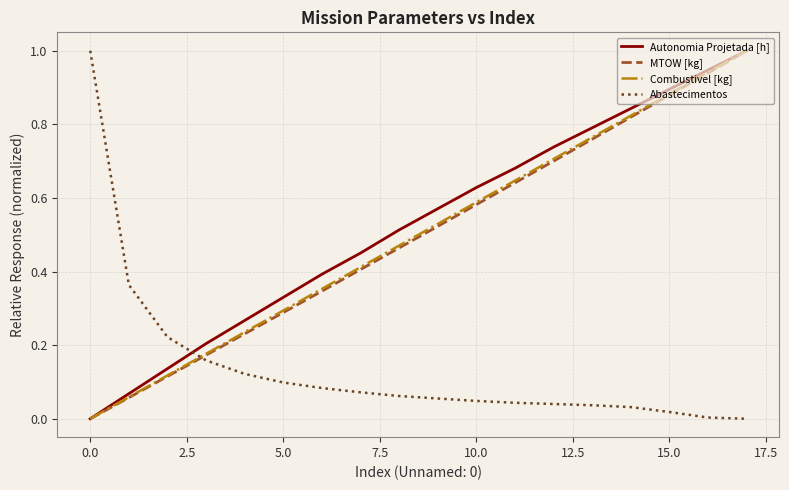

What is the highest value of the Abastecimentos series?

1.0